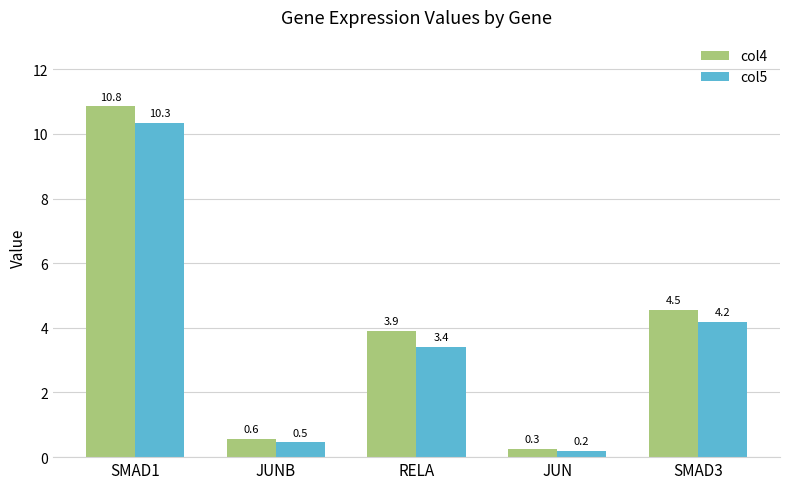

What is the difference between the highest and lowest values at SMAD3?

0.4